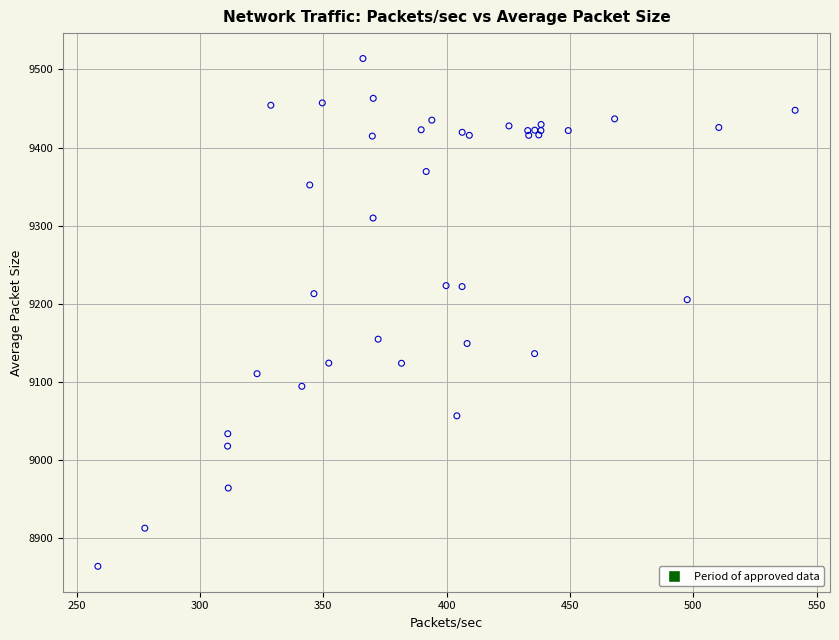

What Y value in the scatter plot is closest to 9188?

9205.1